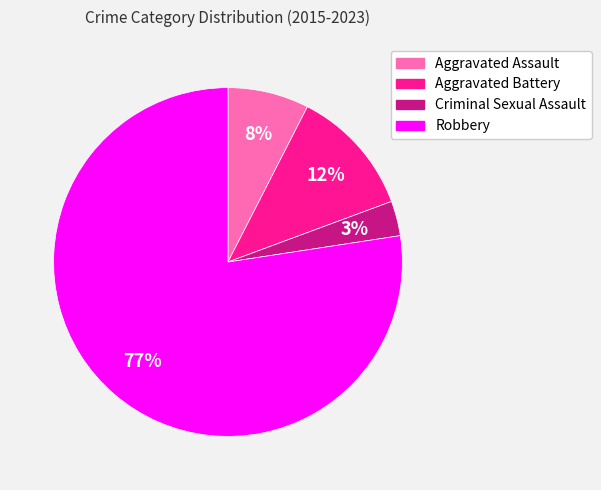

To the nearest percent, what is the difference between the largest and smallest slice percentages?

74%